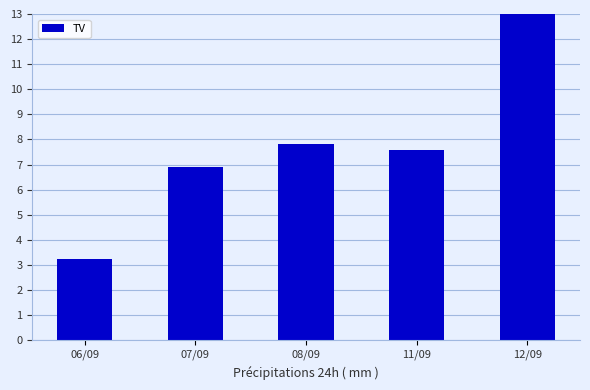

What is the change in value from 06/09 to 07/09?

+3.7